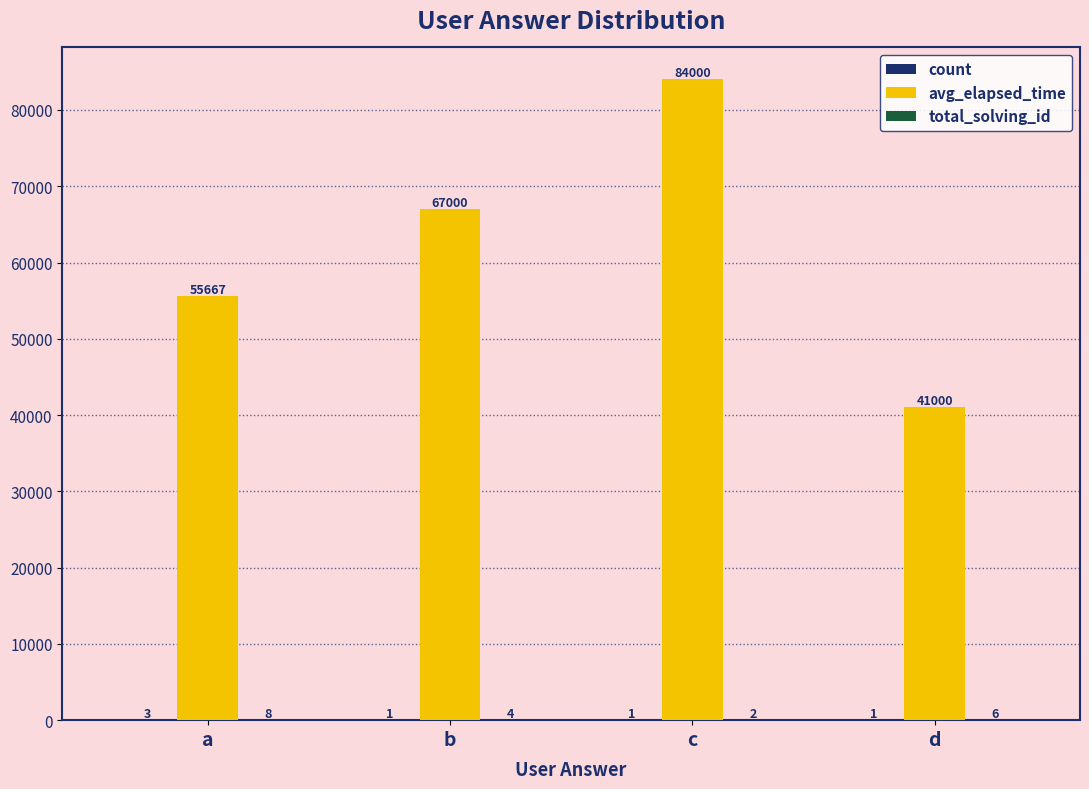

Between a and d, which series saw the biggest shift?

avg_elapsed_time